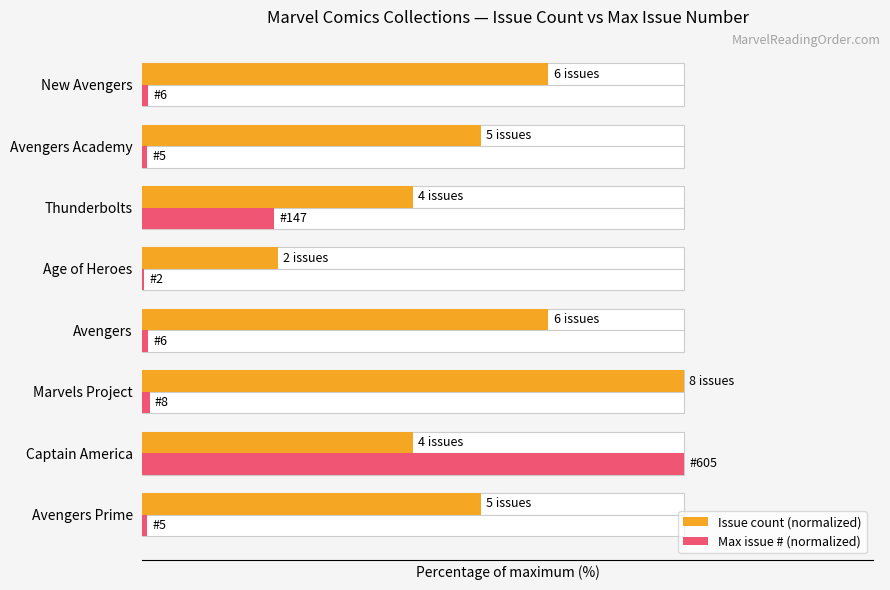

Reading left to right, transcribe all the data shown in this chart.

Issue count (normalized): 62.5	50.0	100.0	75.0	25.0	50.0	62.5	75.0
Max issue # (normalized): 0.8	100.0	1.3	1.0	0.3	24.3	0.8	1.0